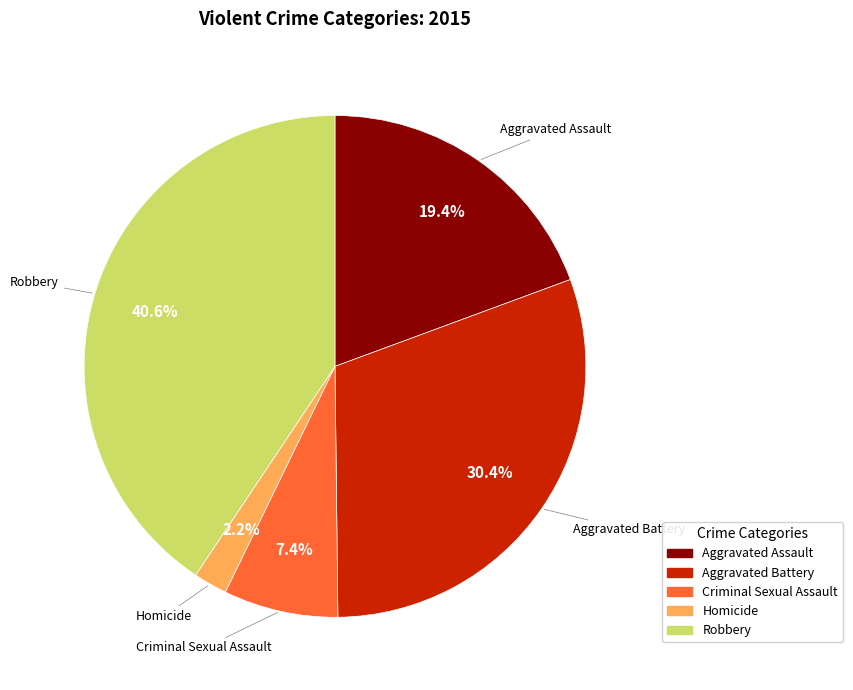

Rank the categories by value from lowest to highest.

Homicide, Criminal Sexual Assault, Aggravated Assault, Aggravated Battery, Robbery